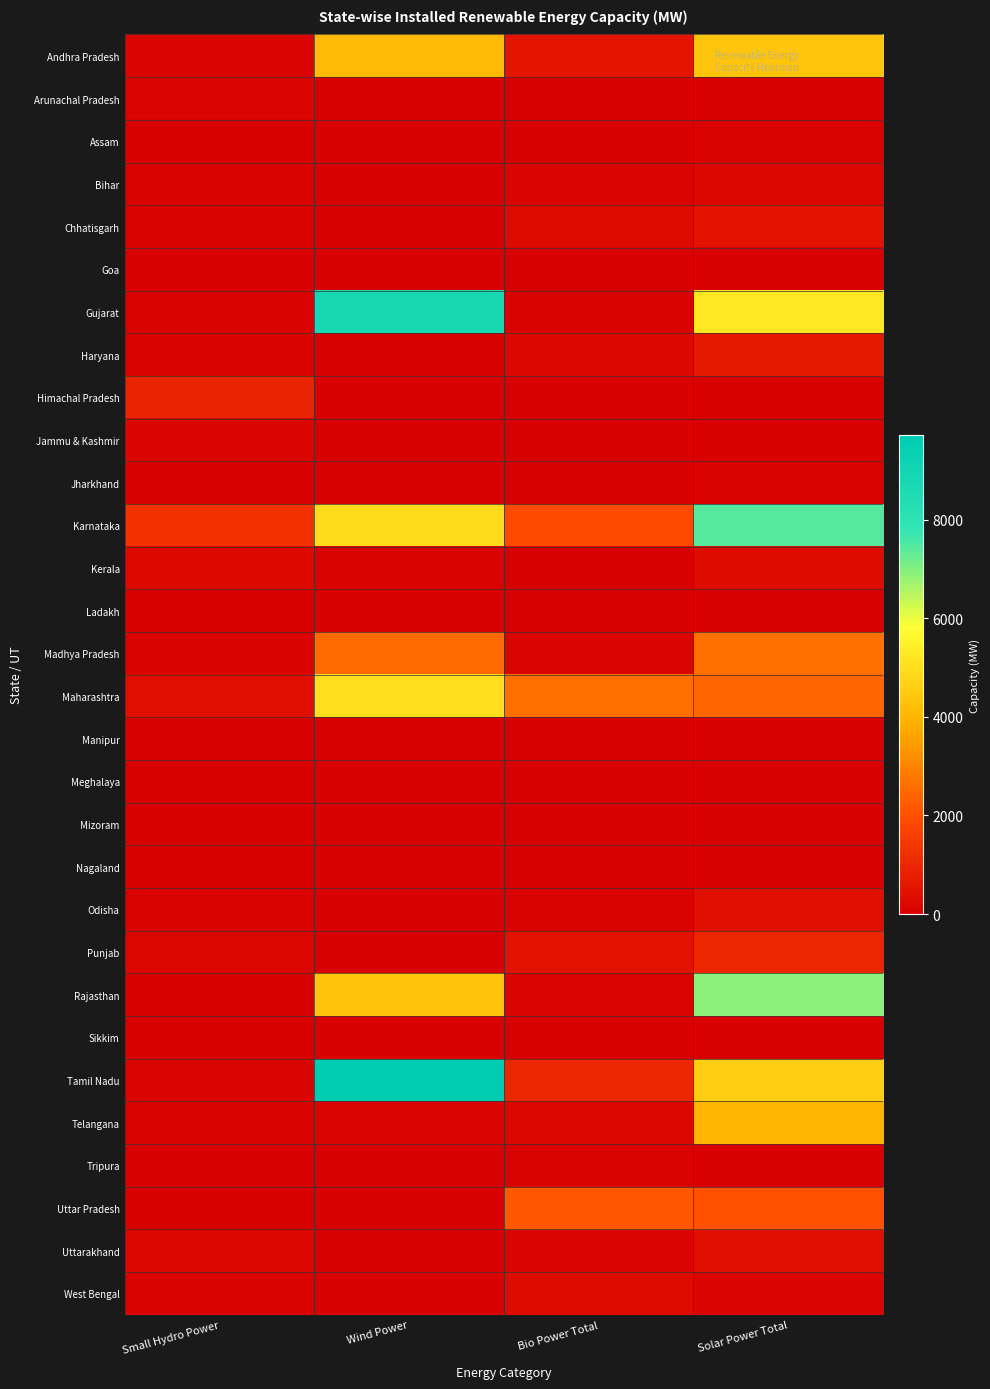

Reading left to right, list all the values displayed in this chart.

Andhra Pradesh: Small Hydro Power=162.1	Wind Power=4096.6	Bio Power Total=536.0	Solar Power Total=4347.6
Arunachal Pradesh: Small Hydro Power=131.1	Wind Power=0.0	Bio Power Total=0.0	Solar Power Total=11.2
Assam: Small Hydro Power=34.1	Wind Power=0.0	Bio Power Total=2.0	Solar Power Total=68.4
Bihar: Small Hydro Power=70.7	Wind Power=0.0	Bio Power Total=125.7	Solar Power Total=190.5
Chhatisgarh: Small Hydro Power=76.0	Wind Power=0.0	Bio Power Total=270.3	Solar Power Total=500.8
Goa: Small Hydro Power=0.1	Wind Power=0.0	Bio Power Total=0.3	Solar Power Total=7.6
Gujarat: Small Hydro Power=82.7	Wind Power=8782.1	Bio Power Total=99.9	Solar Power Total=5219.7
Haryana: Small Hydro Power=73.5	Wind Power=0.0	Bio Power Total=216.8	Solar Power Total=658.4
Himachal Pradesh: Small Hydro Power=936.1	Wind Power=0.0	Bio Power Total=10.2	Solar Power Total=56.6
Jammu & Kashmir: Small Hydro Power=146.3	Wind Power=0.0	Bio Power Total=0.0	Solar Power Total=42.3
Jharkhand: Small Hydro Power=4.0	Wind Power=0.0	Bio Power Total=4.3	Solar Power Total=74.3
Karnataka: Small Hydro Power=1280.7	Wind Power=4938.6	Bio Power Total=1901.9	Solar Power Total=7452.0
Kerala: Small Hydro Power=236.0	Wind Power=62.5	Bio Power Total=2.5	Solar Power Total=293.1
Ladakh: Small Hydro Power=39.6	Wind Power=0.0	Bio Power Total=4.9	Solar Power Total=7.8
Madhya Pradesh: Small Hydro Power=99.7	Wind Power=2519.9	Bio Power Total=157.9	Solar Power Total=2627.7
Maharashtra: Small Hydro Power=380.6	Wind Power=5012.8	Bio Power Total=2597.0	Solar Power Total=2428.8
Manipur: Small Hydro Power=5.5	Wind Power=0.0	Bio Power Total=0.0	Solar Power Total=12.0
Meghalaya: Small Hydro Power=32.5	Wind Power=0.0	Bio Power Total=13.8	Solar Power Total=4.0
Mizoram: Small Hydro Power=36.5	Wind Power=0.0	Bio Power Total=0.0	Solar Power Total=7.8
Nagaland: Small Hydro Power=30.7	Wind Power=0.0	Bio Power Total=0.0	Solar Power Total=3.0
Odisha: Small Hydro Power=88.6	Wind Power=0.0	Bio Power Total=66.7	Solar Power Total=426.8
Punjab: Small Hydro Power=174.3	Wind Power=0.0	Bio Power Total=488.0	Solar Power Total=1002.3
Rajasthan: Small Hydro Power=23.9	Wind Power=4326.8	Bio Power Total=121.2	Solar Power Total=6920.4
Sikkim: Small Hydro Power=52.1	Wind Power=0.0	Bio Power Total=20.9	Solar Power Total=1.9
Tamil Nadu: Small Hydro Power=123.0	Wind Power=9717.0	Bio Power Total=1023.6	Solar Power Total=4594.3
Telangana: Small Hydro Power=90.9	Wind Power=128.1	Bio Power Total=205.9	Solar Power Total=3973.1
Tripura: Small Hydro Power=16.0	Wind Power=0.0	Bio Power Total=59.5	Solar Power Total=14.6
Uttar Pradesh: Small Hydro Power=49.1	Wind Power=0.0	Bio Power Total=2126.5	Solar Power Total=2019.2
Uttarakhand: Small Hydro Power=214.3	Wind Power=0.0	Bio Power Total=131.4	Solar Power Total=433.2
West Bengal: Small Hydro Power=98.5	Wind Power=0.0	Bio Power Total=319.9	Solar Power Total=162.7